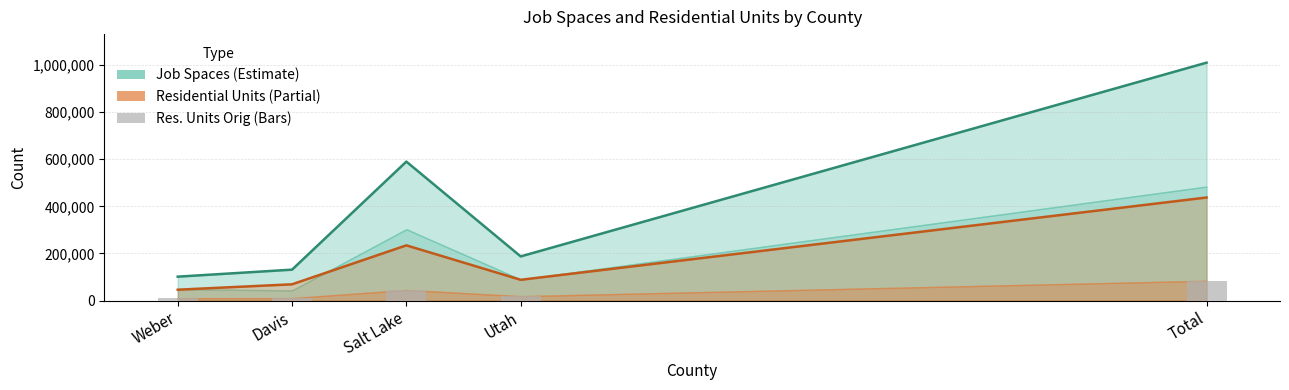

Is it true that resunits_orig_bar equals 2700 at Weber?

False